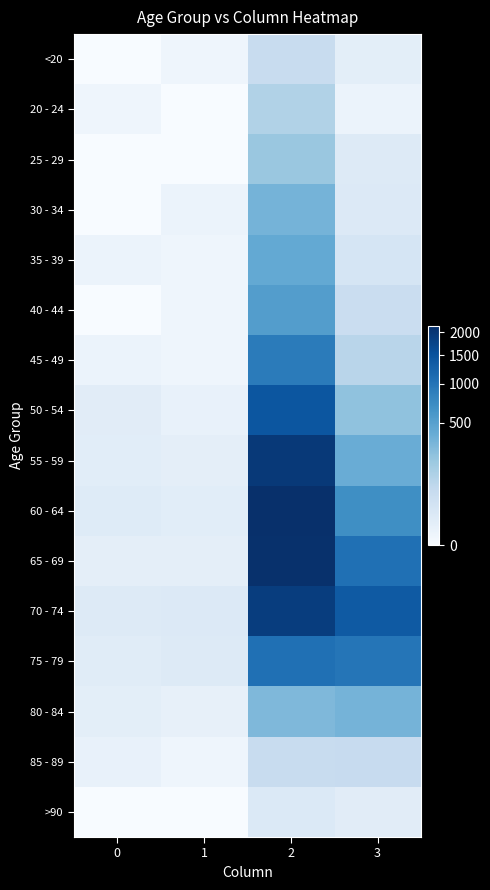

Count the number of categories in the chart.

4